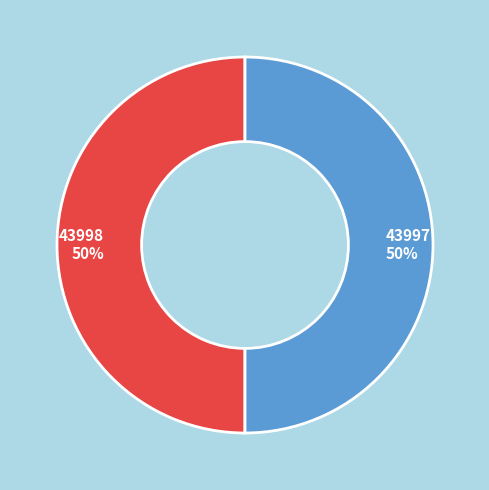

What percentage is the 43997 slice, to the nearest percent?

50%